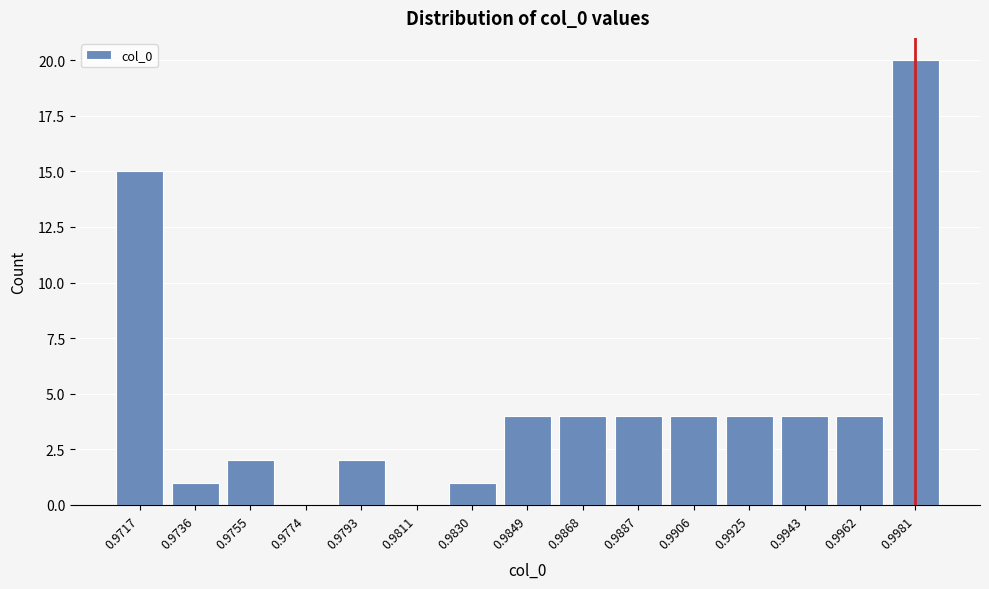

Reading right to left, list all the values displayed in this chart.

0.9981=20	0.9962=4	0.9943=4	0.9925=4	0.9906=4	0.9887=4	0.9868=4	0.9849=4	0.9830=1	0.9811=0	0.9793=2	0.9774=0	0.9755=2	0.9736=1	0.9717=15